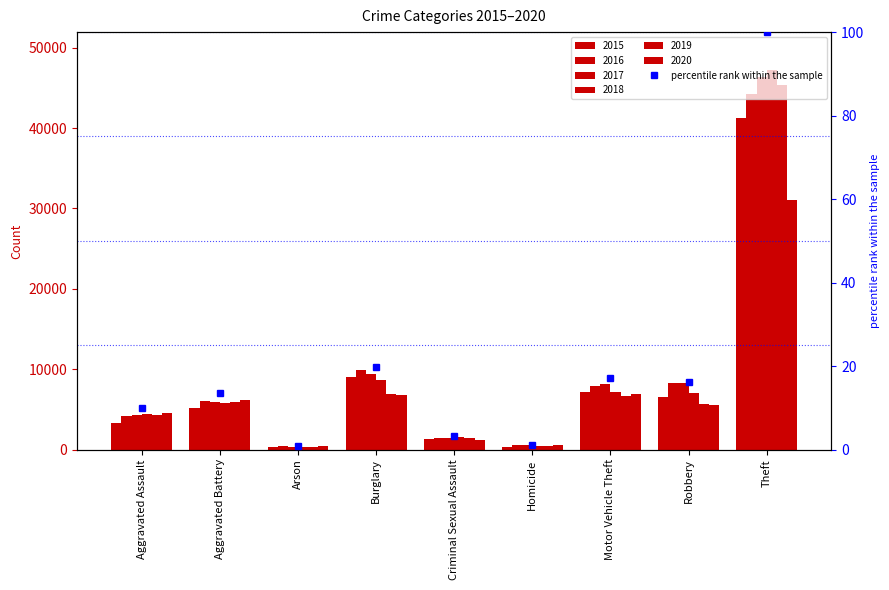

Where does the data first go above 13?

Aggravated Battery